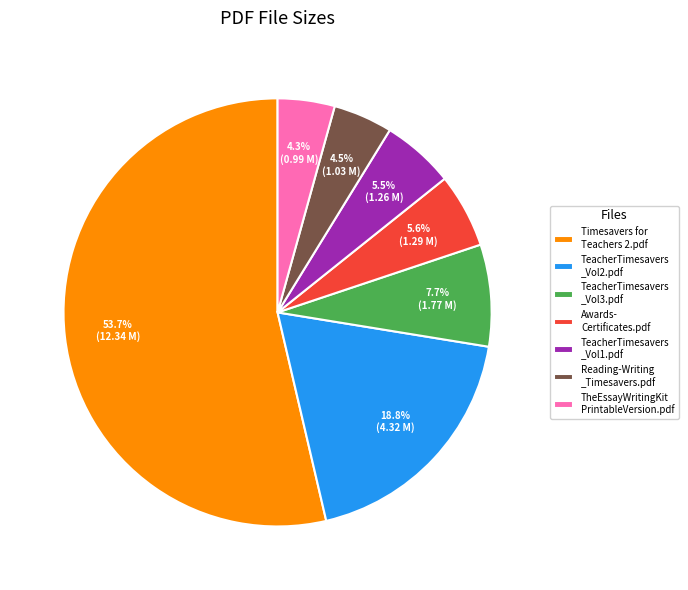

To the nearest percent, what is the average slice percentage?

14%